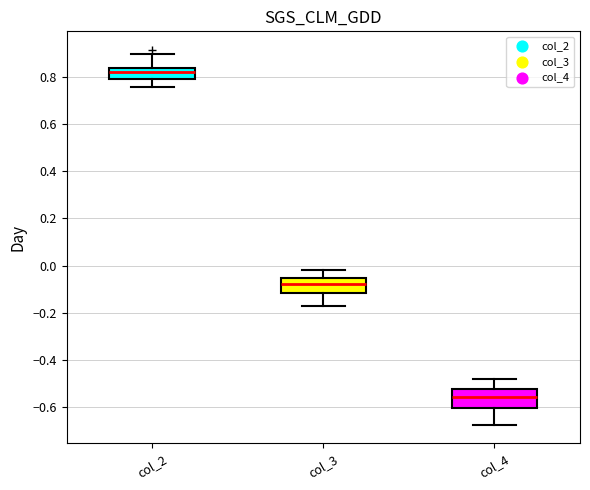

Where does the median line of the box for col_4 sit on the y-axis? The values are not printed on the chart, so give them approximately, as read against the axis.

-0.56